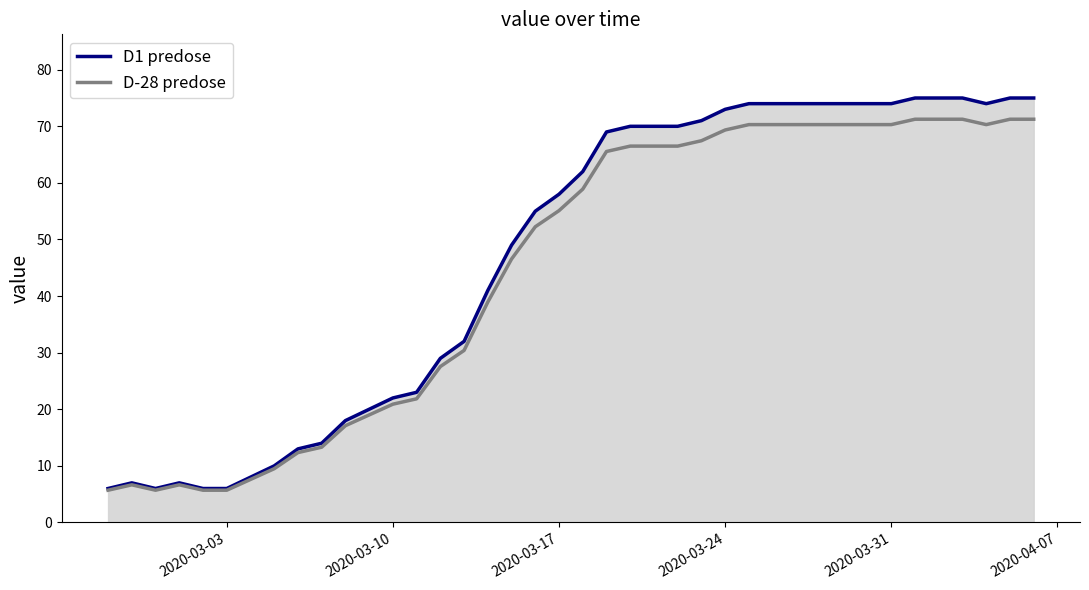

True or false: D-28 predose has a value of 69.3 at 2020-03-24.

True